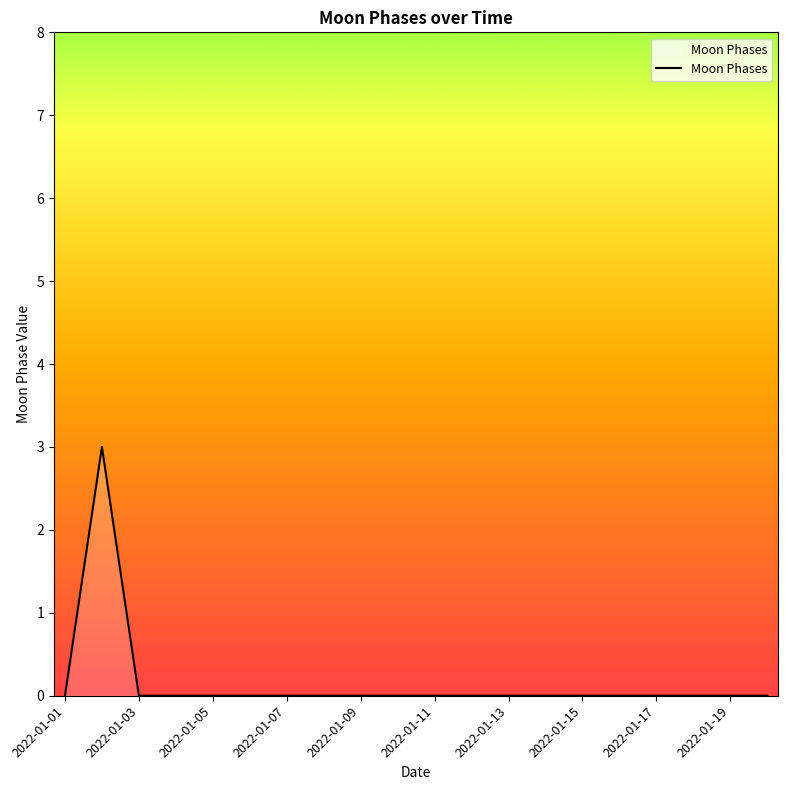

What is the maximum value shown in the chart?

3